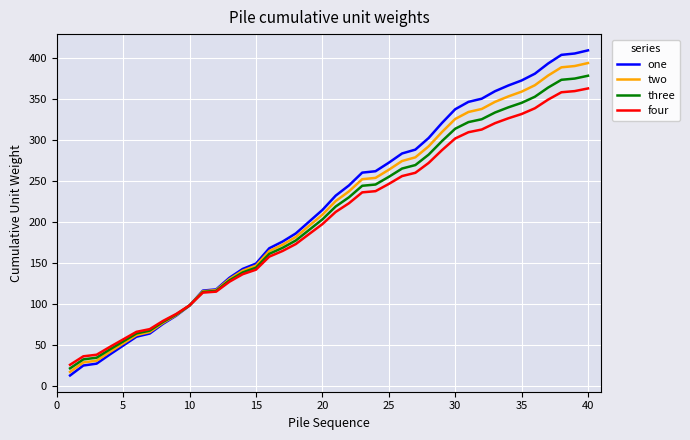

Which series has the largest range (max minus min)?

one